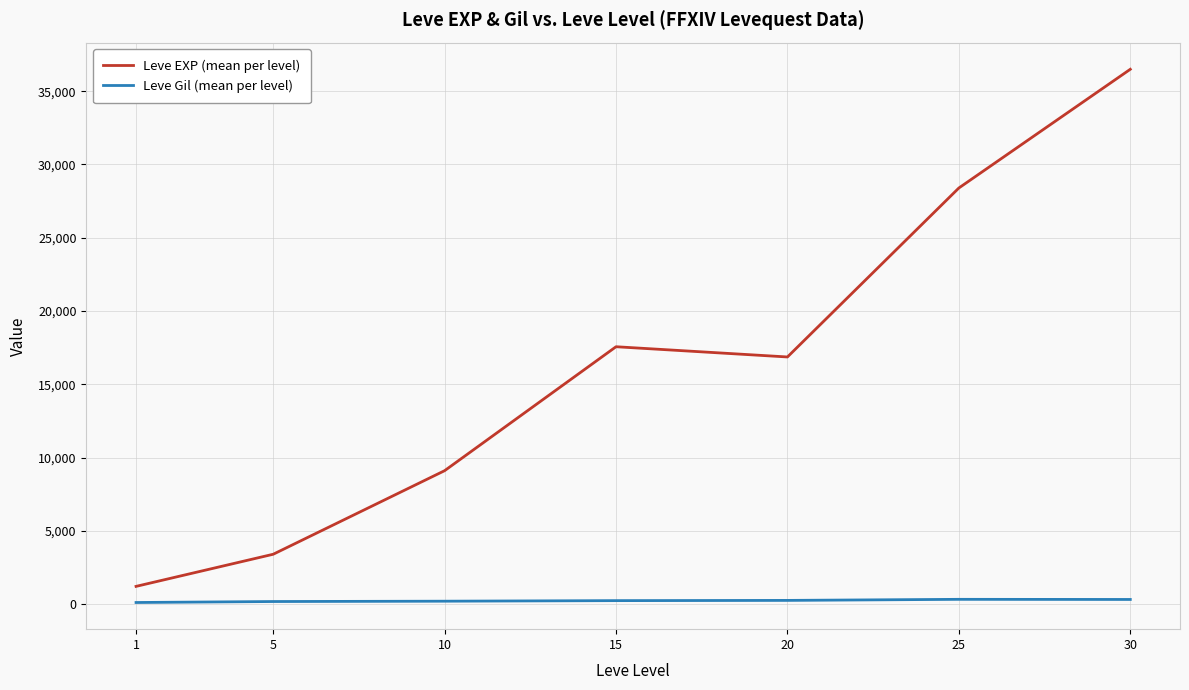

Which series changed the most between 20 and 30?

Leve EXP (mean per level)